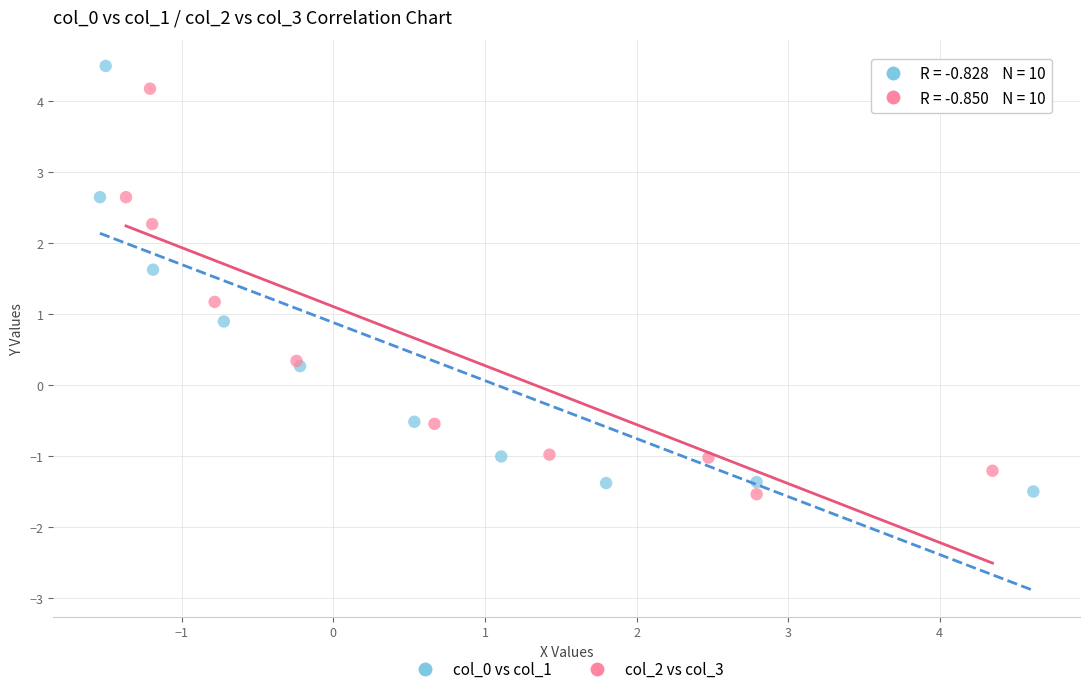

Which series reaches the maximum Y coordinate?

col_0 vs col_1